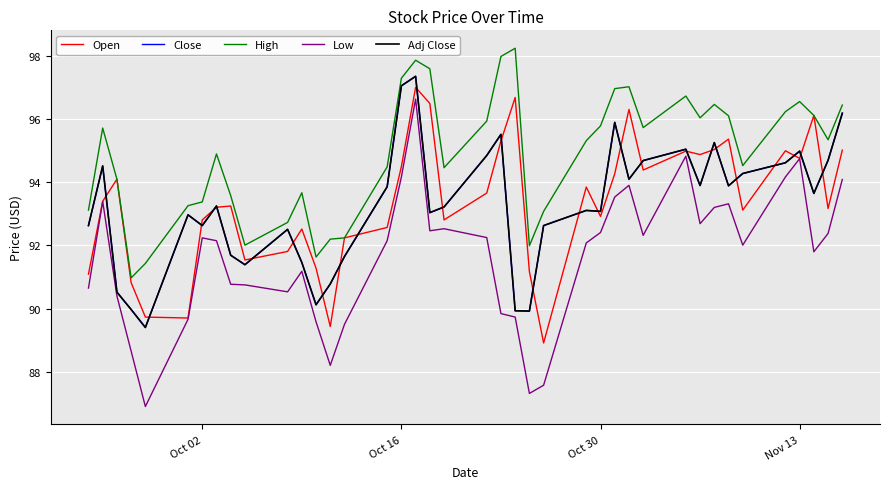

True or false: Low and High cross at least once.

False